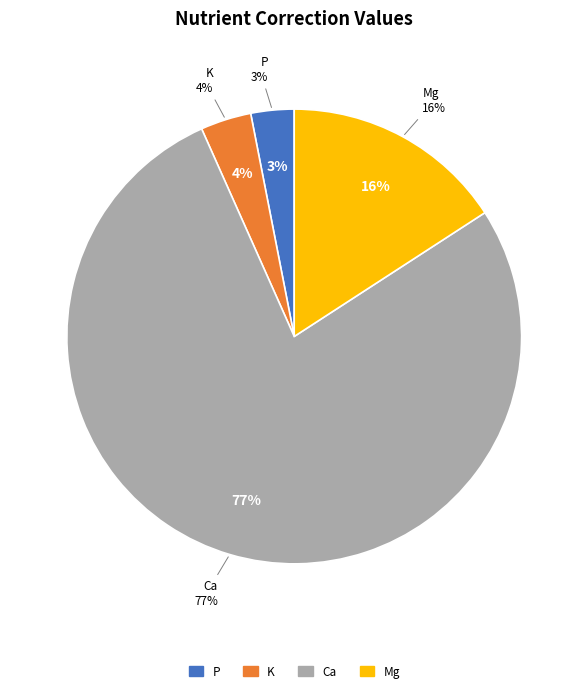

To the nearest percent, what is the difference between the P and Mg slice percentages?

13%